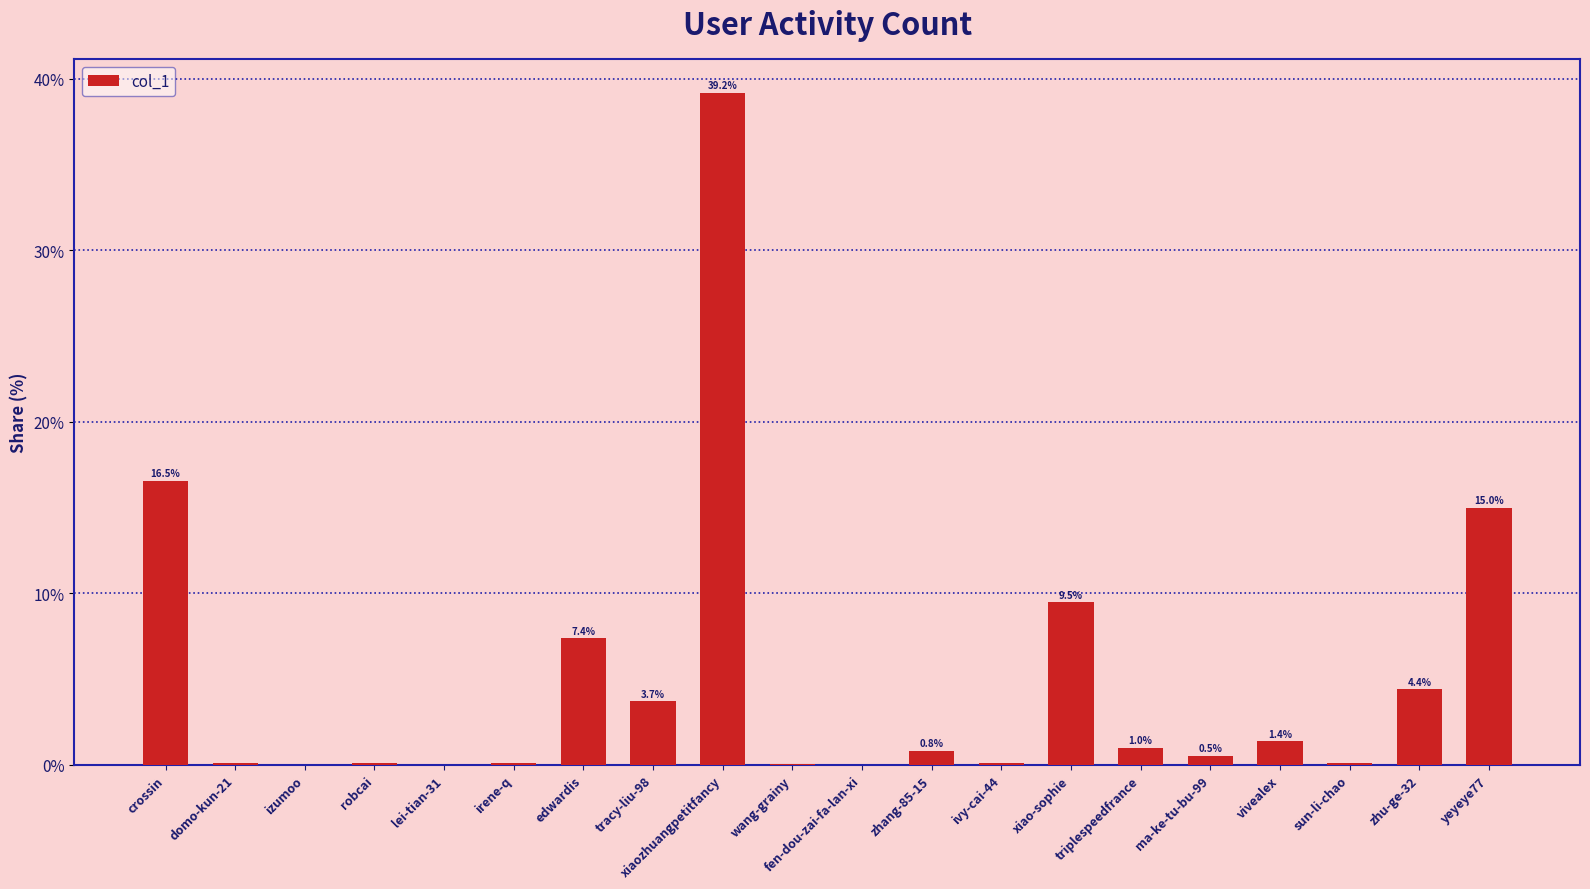

Read the value at yeyeye77.

15.0